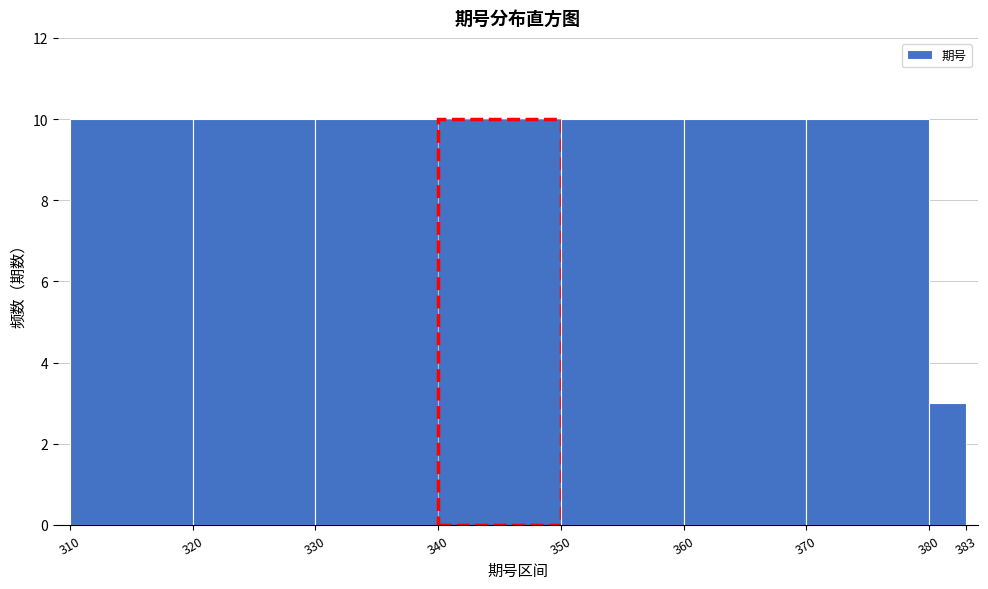

Reading left to right, transcribe this chart: for each bar, give the range it covers on the x-axis and its height. The values are not printed on the chart, so give them approximately, as read against the axis.

310 to 320: 10
320 to 330: 10
330 to 340: 10
340 to 350: 10
350 to 360: 10
360 to 370: 10
370 to 380: 10
380 to 383: 3